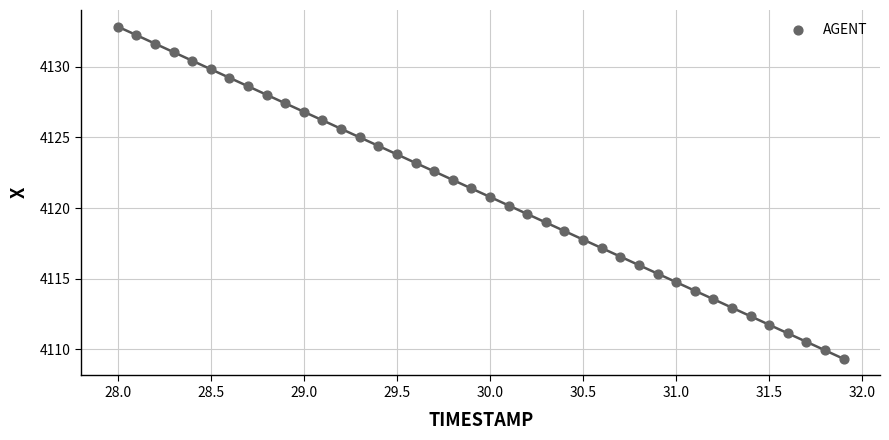

What is the range of Y values (max minus min)?

23.5